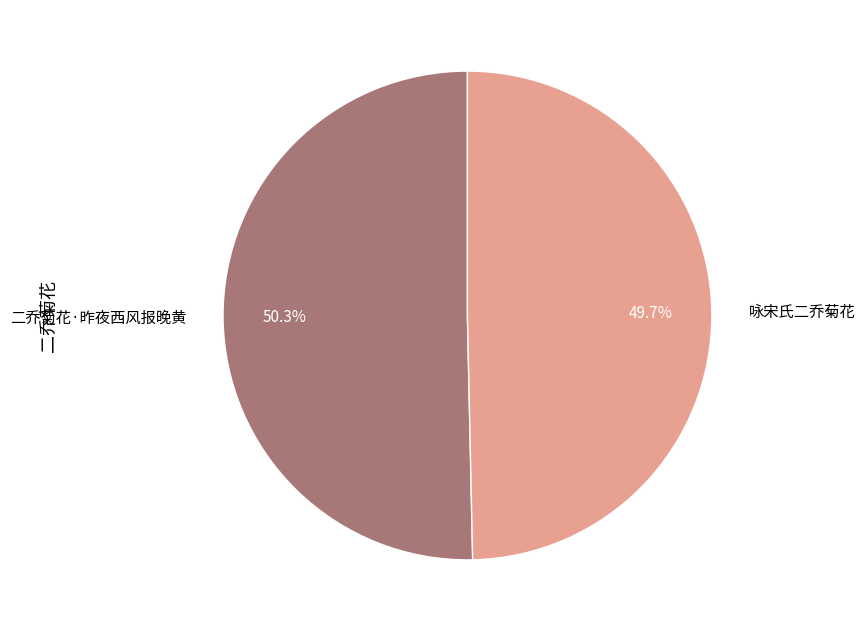

How much of the chart is everything except 咏宋氏二乔菊花?

50.3%